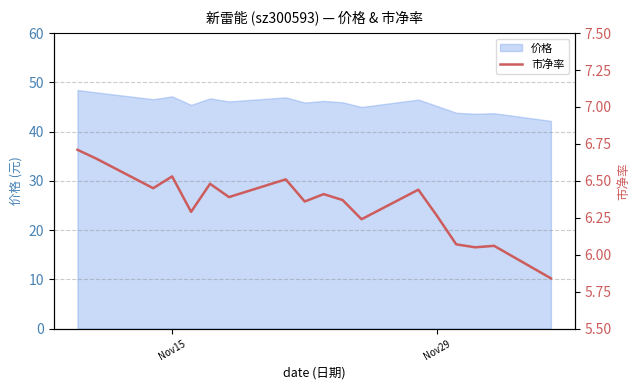

Is it true that 价格 equals 45.2 at Nov29?

True